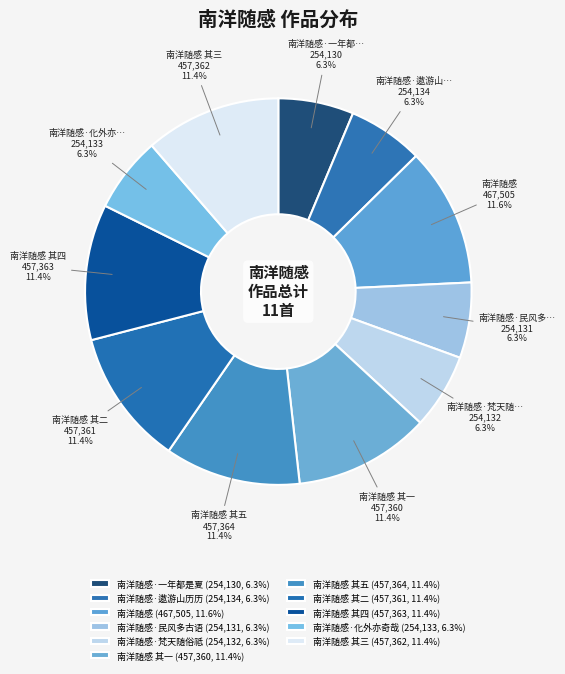

To the nearest percent, what is the average slice percentage?

9%